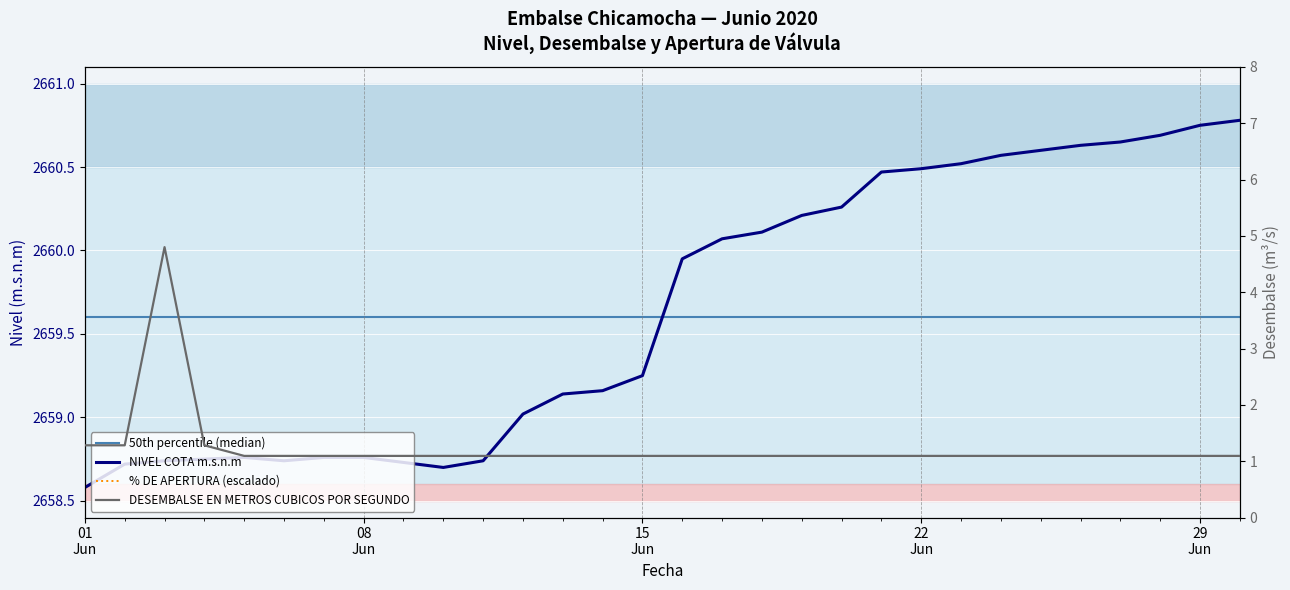

Reading right to left, extract all data points from this chart.

NIVEL COTA m.s.n.m: 2660.8	2660.8	2660.7	2660.7	2660.6	2660.6	2660.6	2660.5	2660.5	2660.5	2660.3	2660.2	2660.1	2660.1	2659.9	2659.2	2659.2	2659.1	2659.0	2658.7	2658.7	2658.7	2658.8	2658.8	2658.7	2658.8	2658.8	2658.7	2658.7	2658.6
DESEMBALSE EN METROS CUBICOS POR SEGUNDO: 1.1	1.1	1.1	1.1	1.1	1.1	1.1	1.1	1.1	1.1	1.1	1.1	1.1	1.1	1.1	1.1	1.1	1.1	1.1	1.1	1.1	1.1	1.1	1.1	1.1	1.1	1.3	4.8	1.3	1.3
% DE APERTURA: 3608.4	3608.4	3608.4	3608.4	3608.4	3608.4	3608.4	3608.4	3608.4	3608.4	3608.4	3608.4	3608.4	3608.4	3608.4	3608.4	3608.4	3608.4	3608.4	3608.4	3608.4	3608.4	3608.4	3608.4	3608.4	3608.4	3808.4	5158.4	3808.4	3808.4